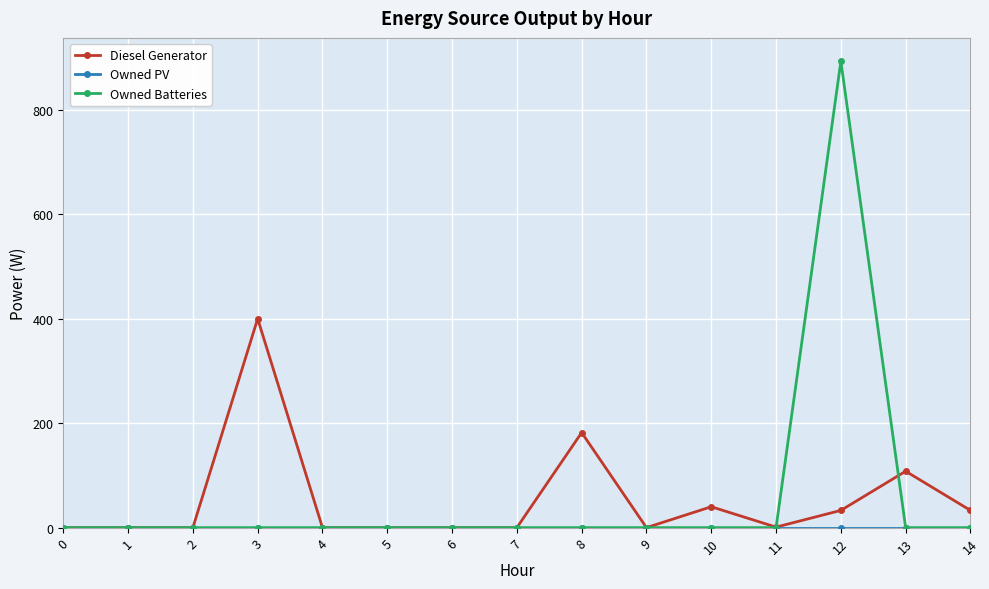

What is the spread (max minus min) of values at 8?

182